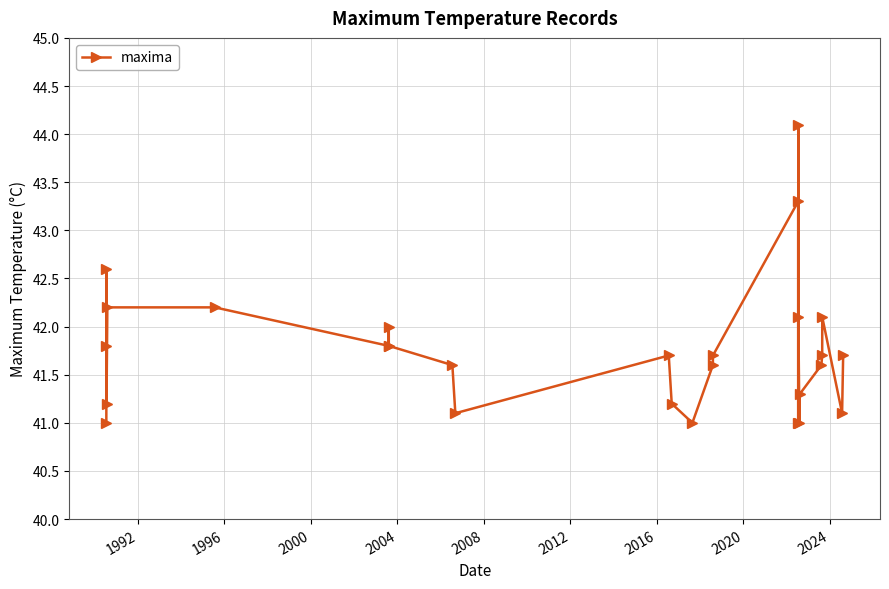

Reading left to right, transcribe all the data shown in this chart.

41.0	41.8	42.6	41.2	42.2	42.2	41.8	42.0	41.8	41.6	41.1	41.7	41.2	41.0	41.6	41.7	43.3	41.0	44.1	42.1	41.0	41.3	41.6	41.7	42.1	41.1	41.7